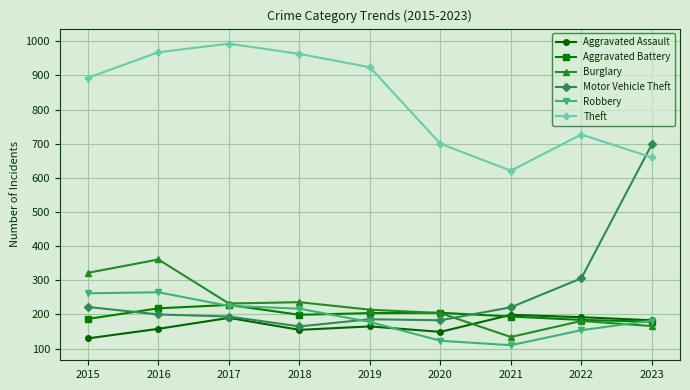

True or false: Theft and Robbery cross at least once.

False